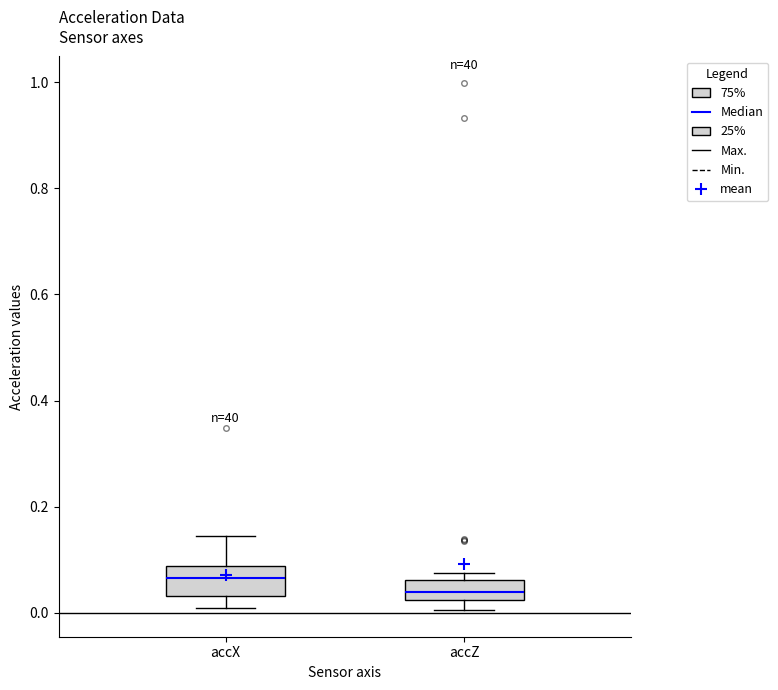

Reading left to right, read every box against the y-axis: the position of its median line, the range the box covers, and the ends of its whiskers. The values are not printed on the chart, so give them approximately, as read against the axis.

accX: median 0.06, box 0.04 to 0.08, whiskers 0.00 to 0.14
accZ: median 0.04, box 0.02 to 0.06, whiskers 0.00 to 0.08